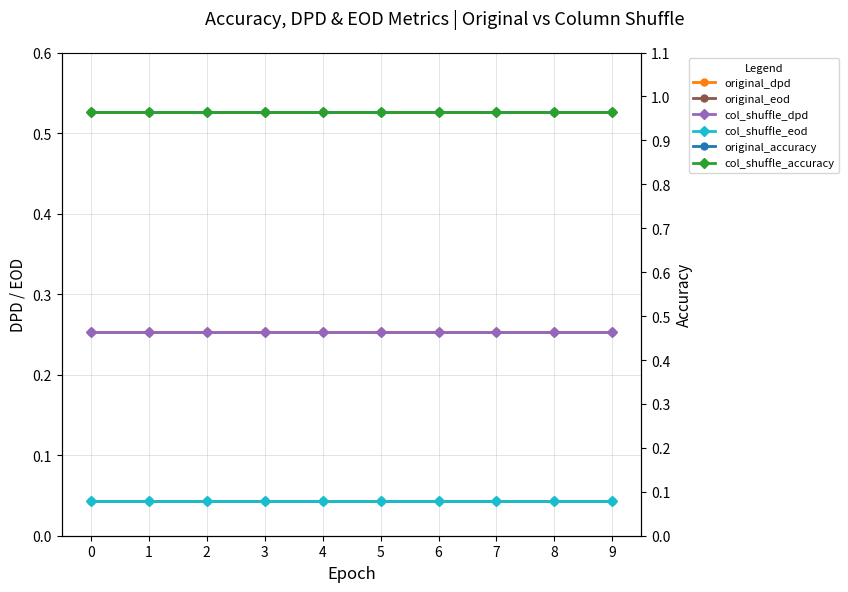

How many categories are shown in the chart?

10